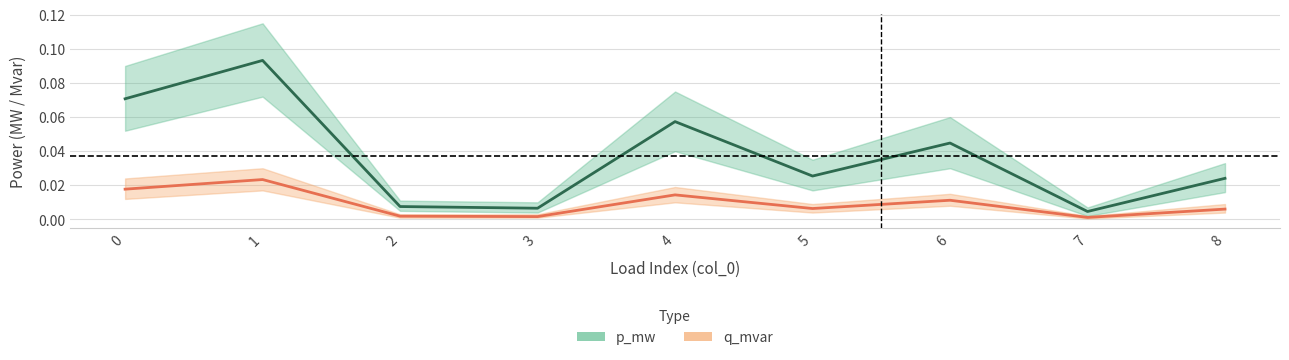

True or false: q_mvar center and p_mw center cross at least once.

False